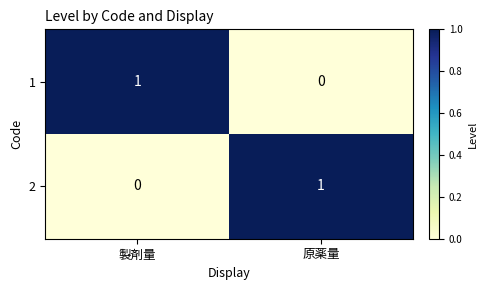

List the labels in order of 1 value, largest first.

製剤量, 原薬量